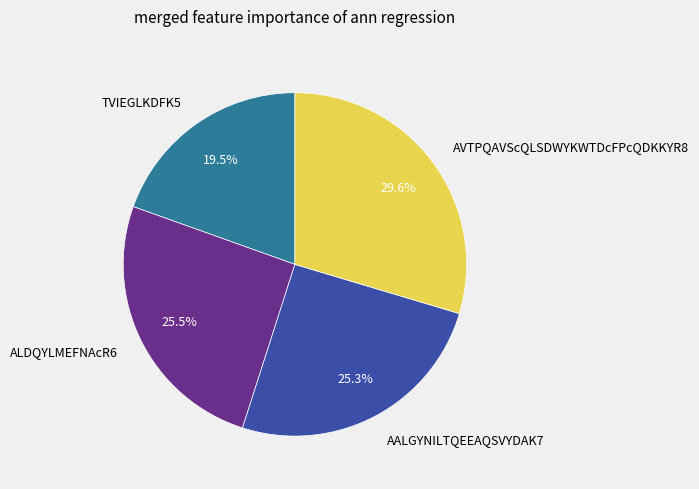

To the nearest percent, what is the combined percentage of AVTPQAVScQLSDWYKWTDcFPcQDKKYR8 and AALGYNILTQEEAQSVYDAK7?

55%